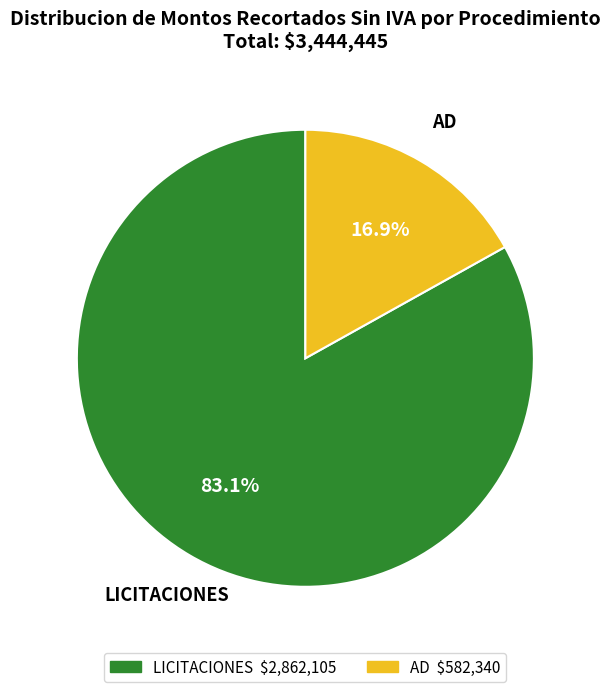

To the nearest percent, what is the difference between the largest and smallest slice percentages?

66%